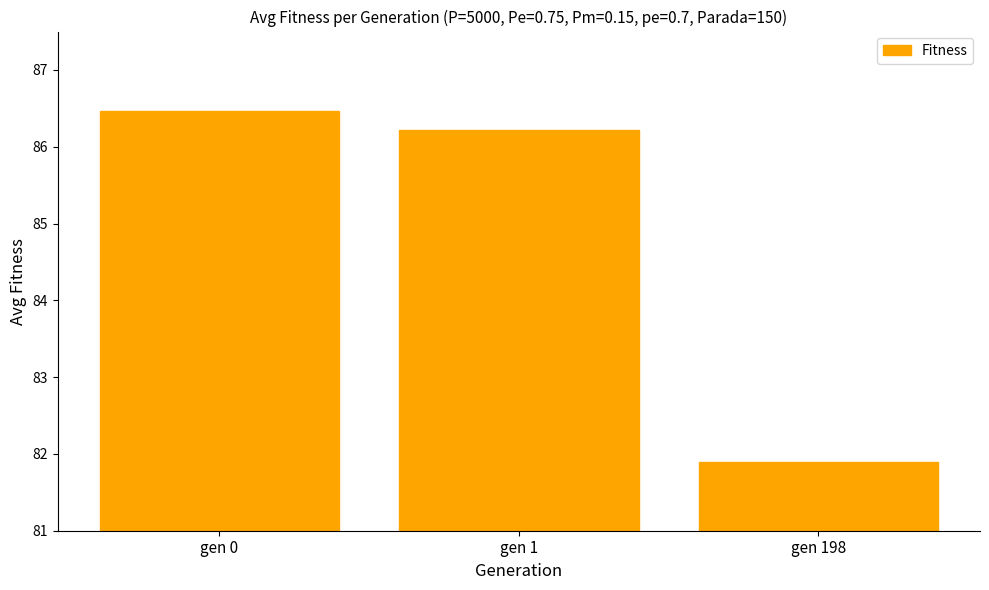

List the labels in order of value, smallest first.

gen 198, gen 1, gen 0